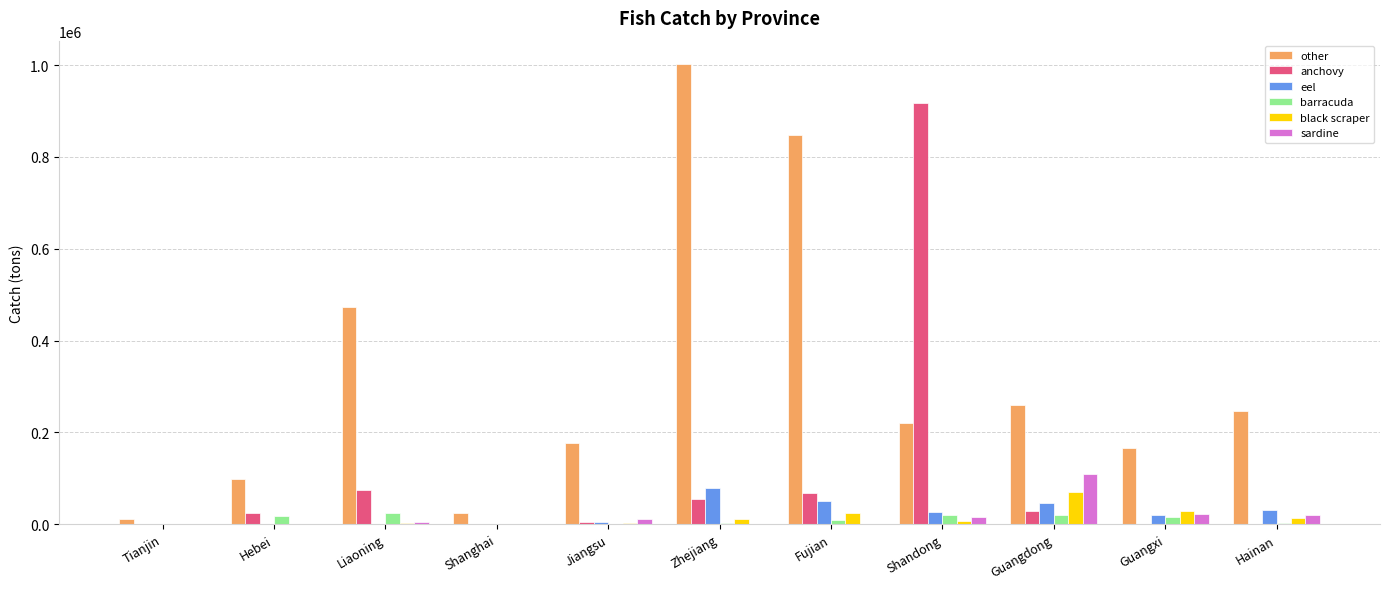

Count the number of categories in the chart.

11